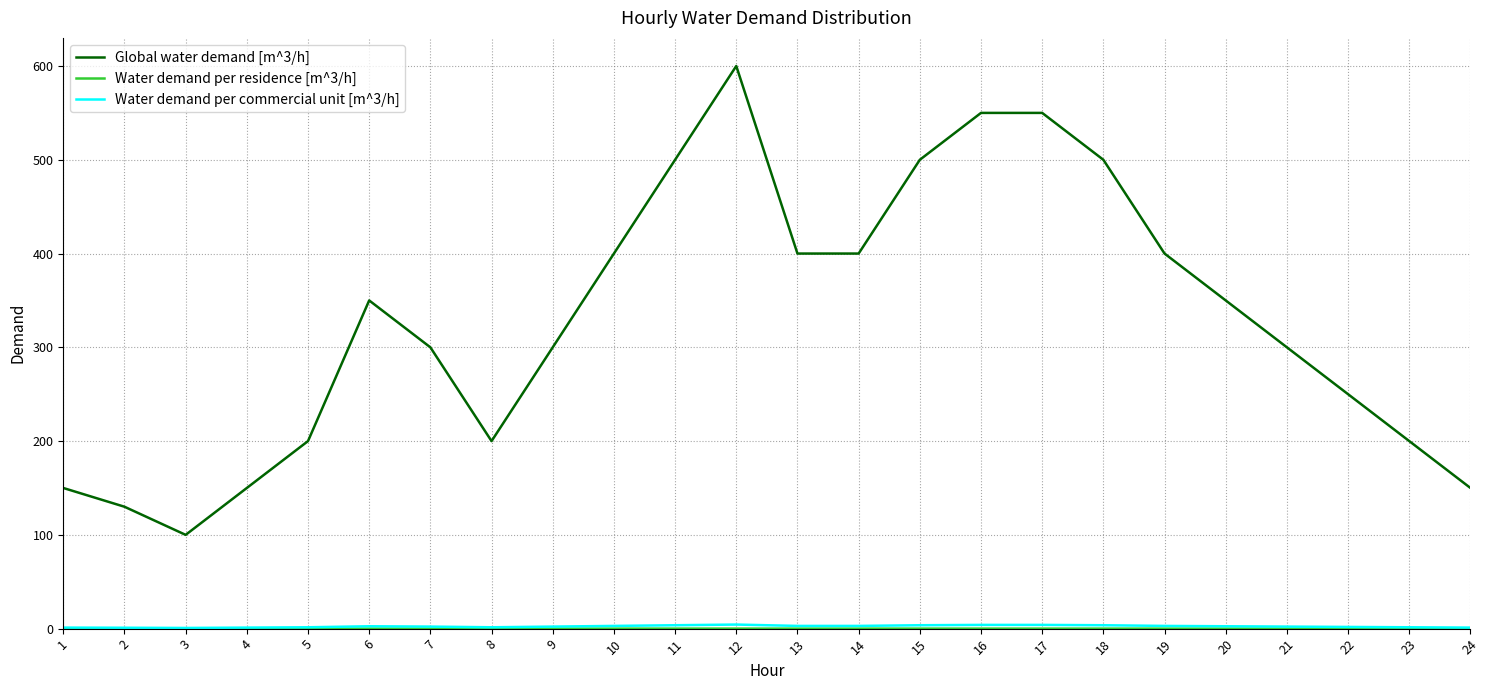

Which category has the highest value across all series?

12